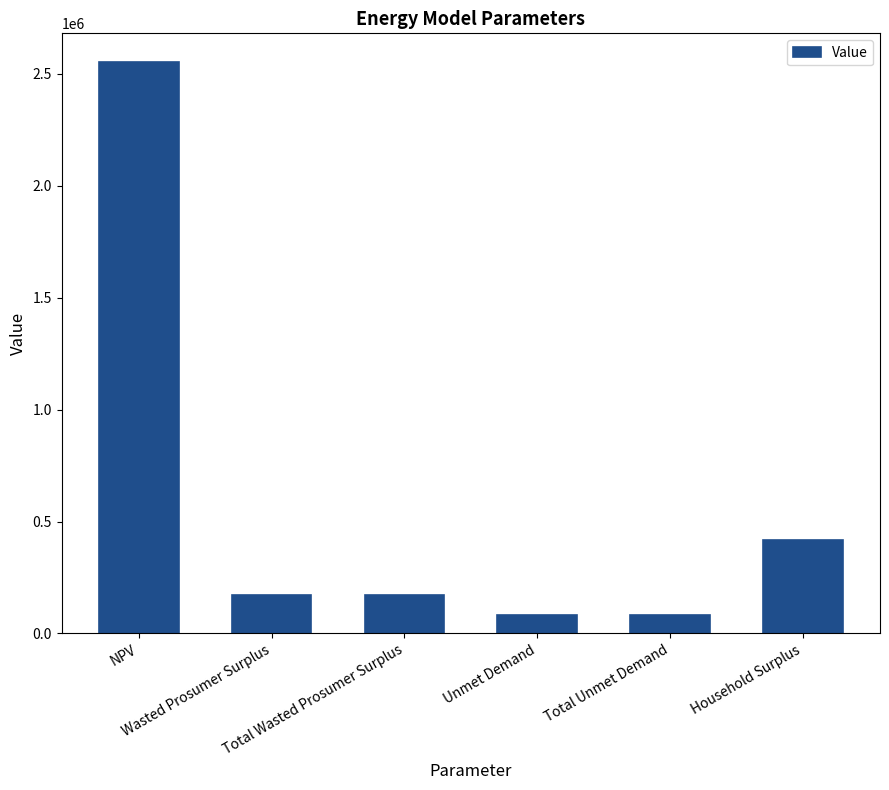

What is the change in value from Wasted Prosumer Surplus to Unmet Demand?

-90931.8